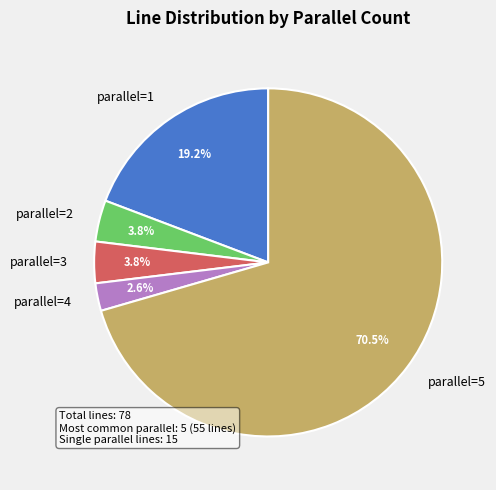

Approximately how many times larger is the value at parallel=2 compared to parallel=3?

1.0